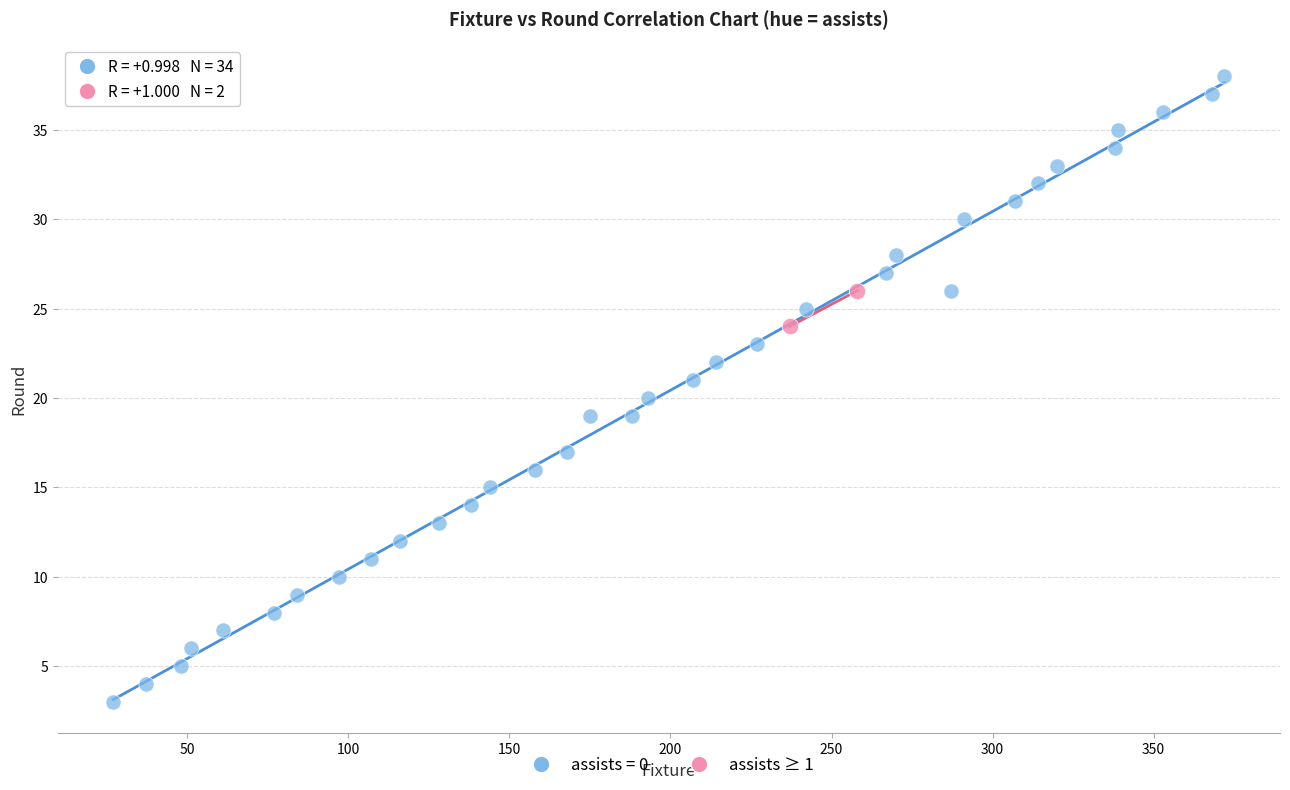

What are all the series names shown in the legend?

assists = 0, assists ≥ 1